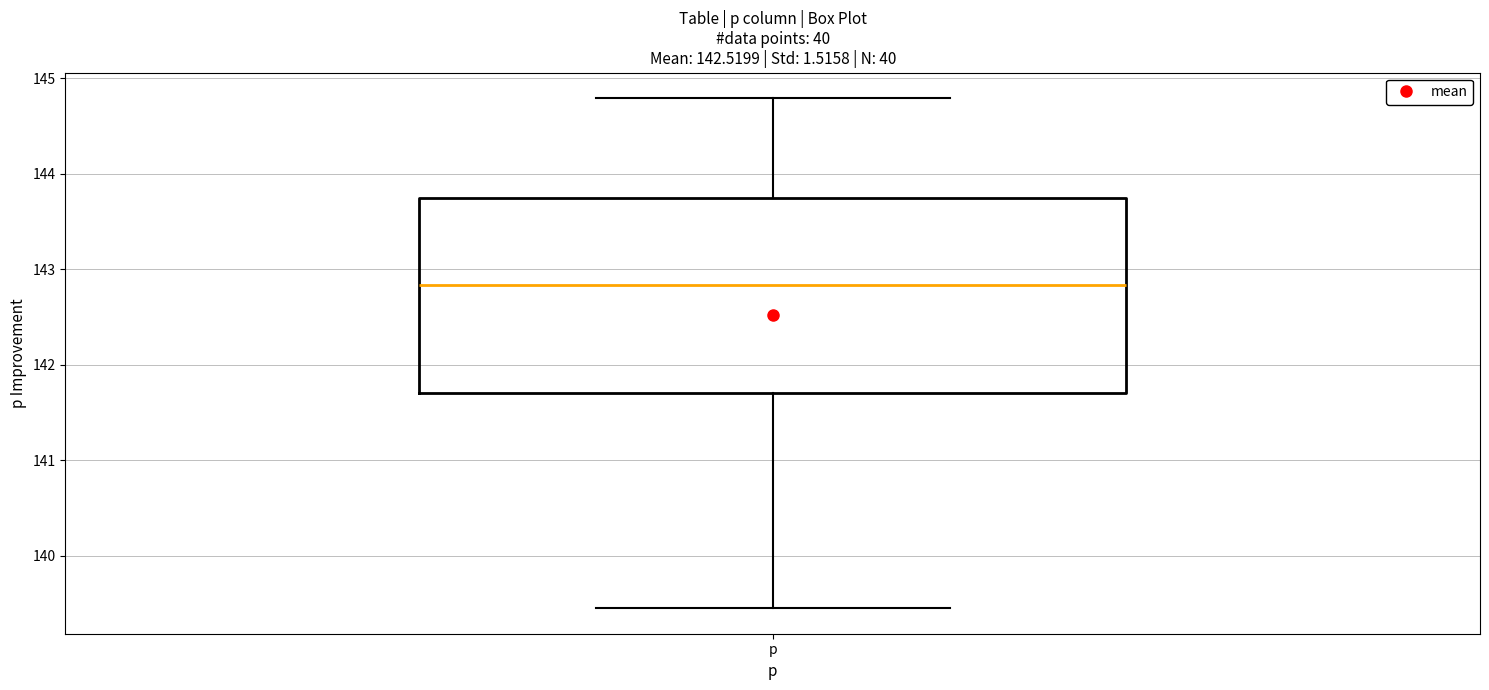

Read this box plot against the y-axis: the position of the median line, the range covered by the box, and the ends of both whiskers. The values are not printed on the chart, so give them approximately, as read against the axis.

median 142.8, box 141.7 to 143.7, whiskers 139.5 to 144.8